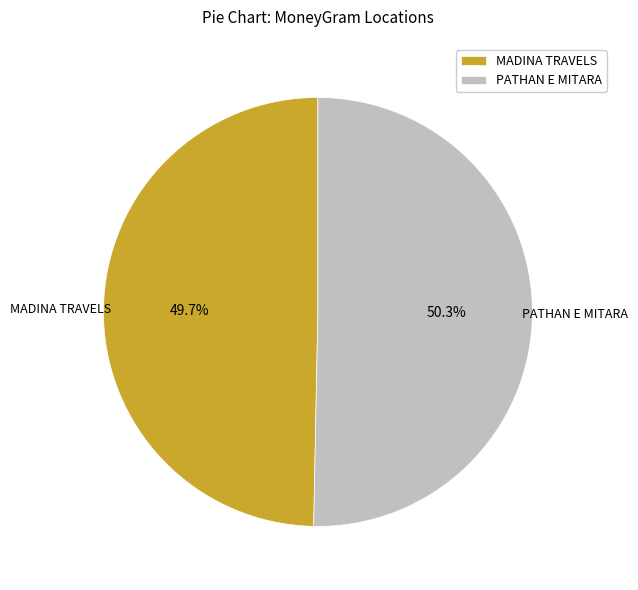

How many slices are in this pie chart?

2